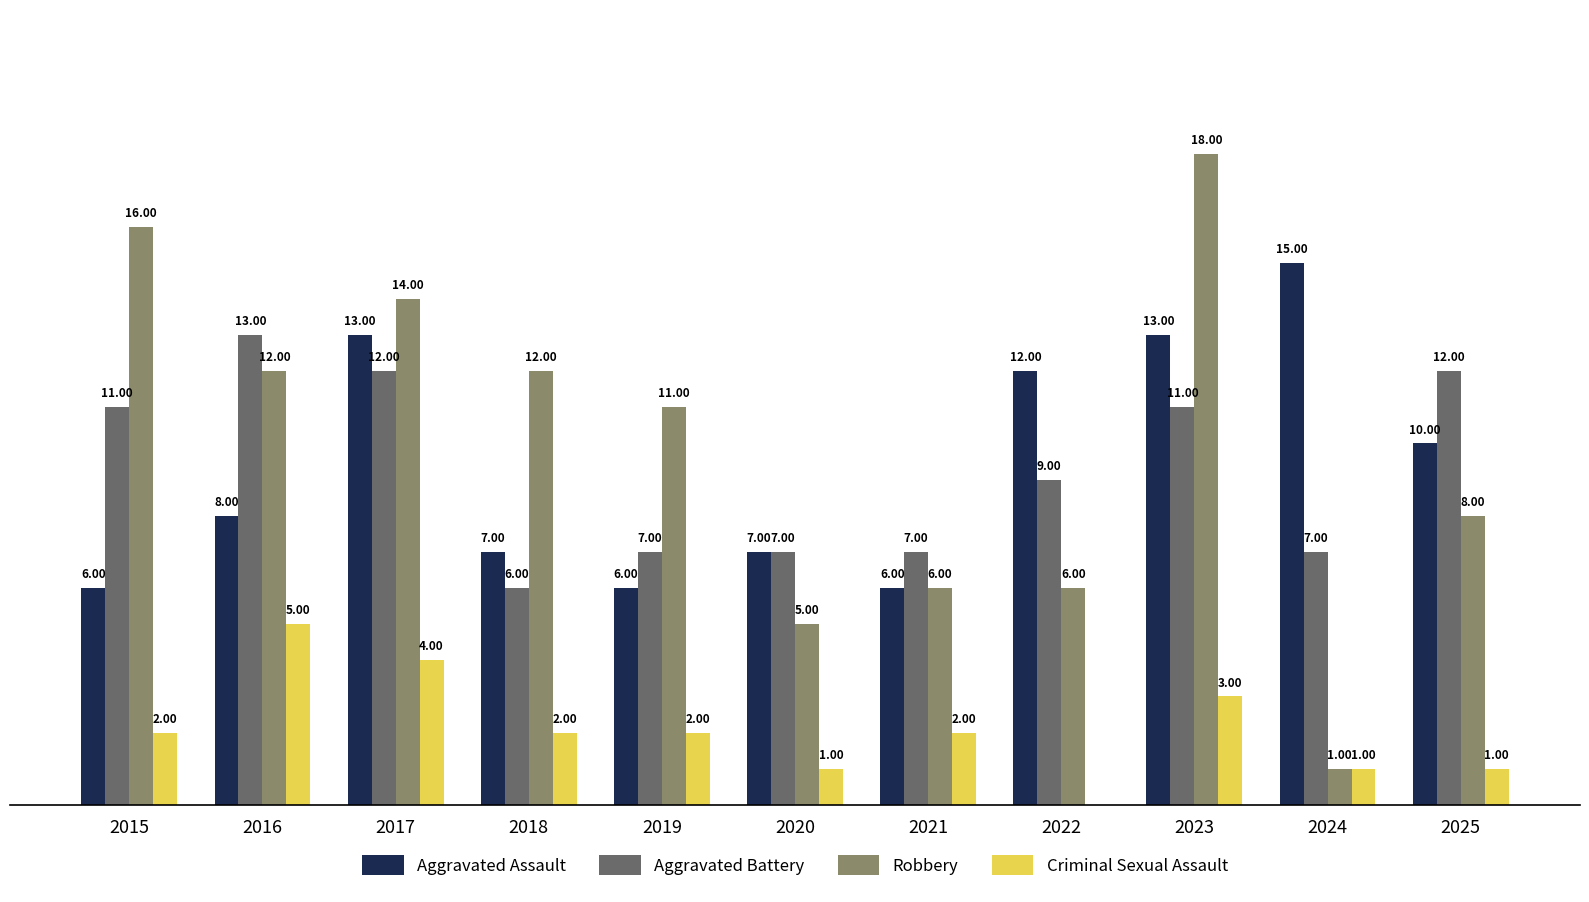

Is the value of Aggravated Battery at 2025 greater than the value of Criminal Sexual Assault at 2022?

Yes